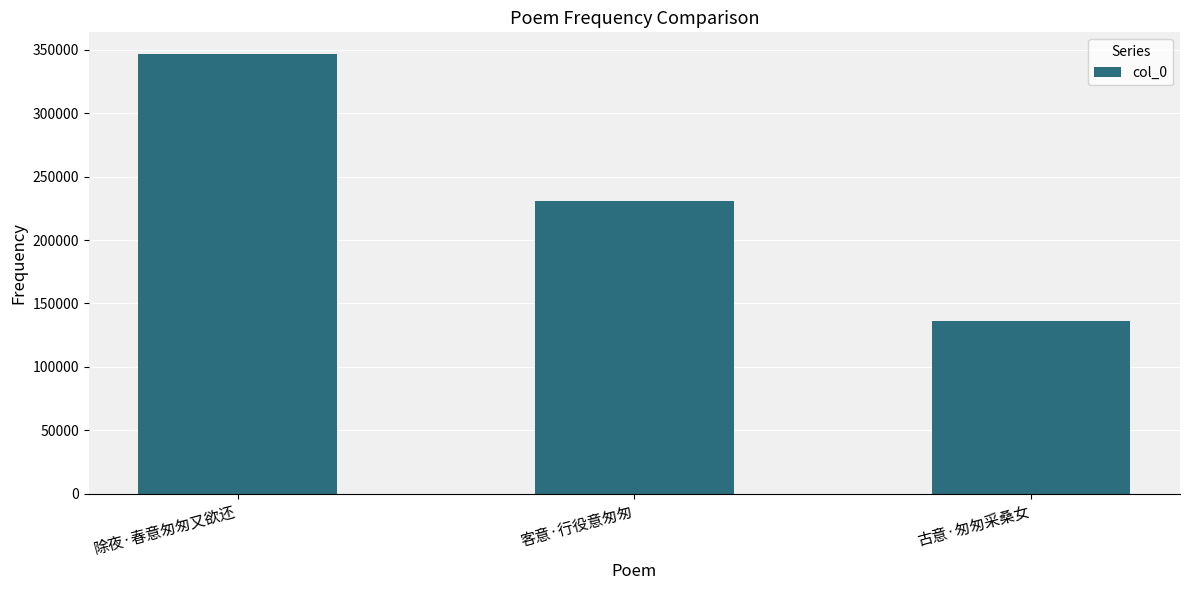

Reading right to left, transcribe all the data shown in this chart.

135791	231006	346513